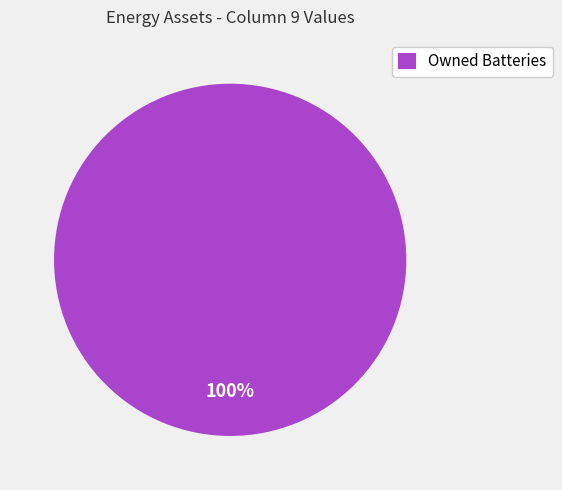

To the nearest percent, what percentage of the pie is Owned Batteries?

100%